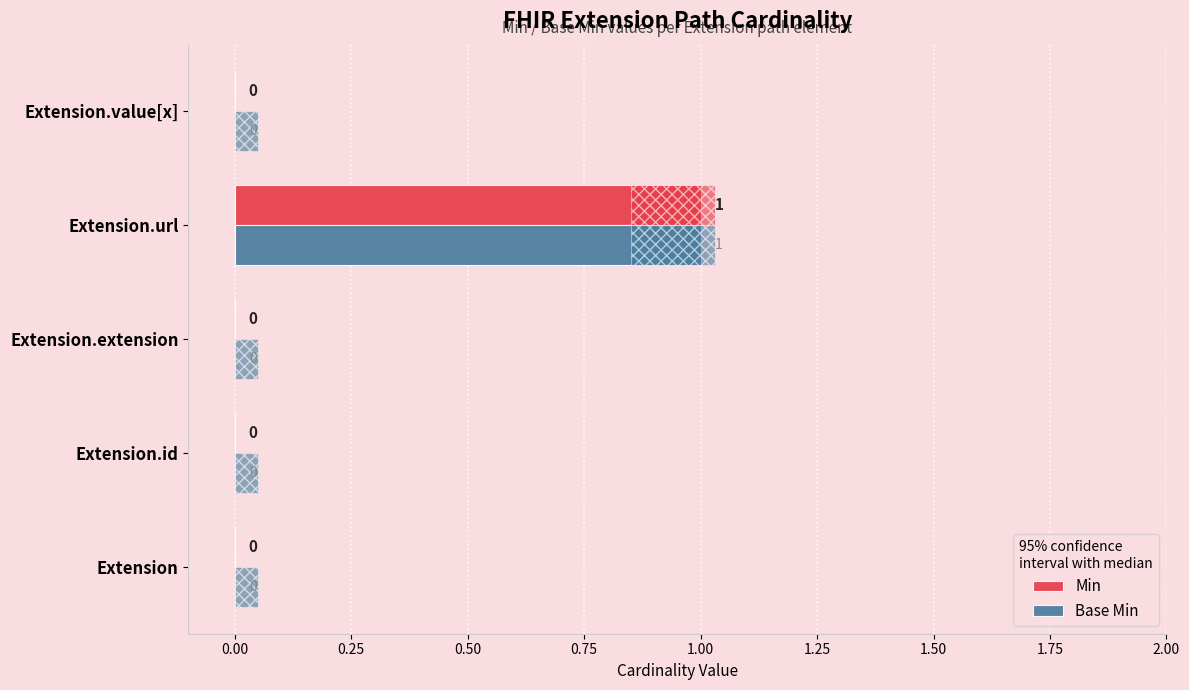

At which label does Min reach its peak?

Extension.url